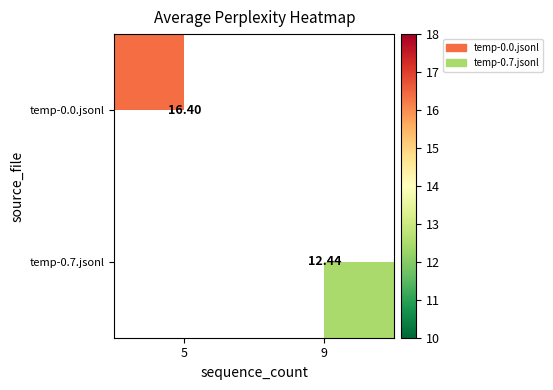

Which category has the lowest value in the temp-0.0.jsonl series?

5